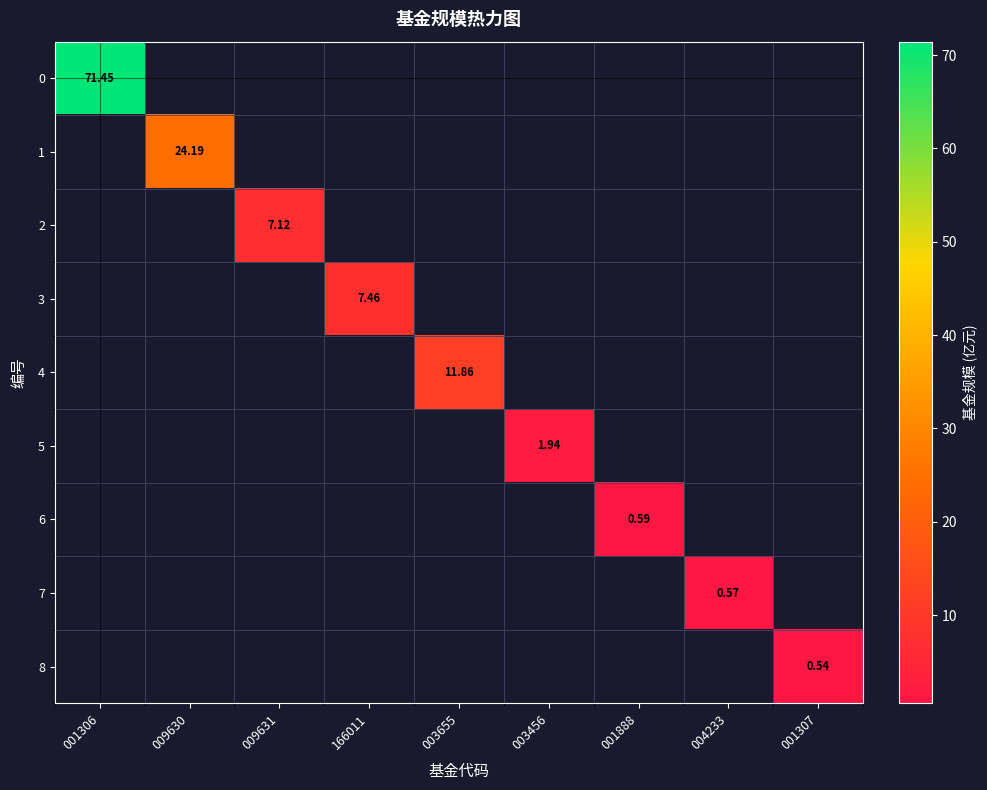

How many distinct data groups are displayed?

9